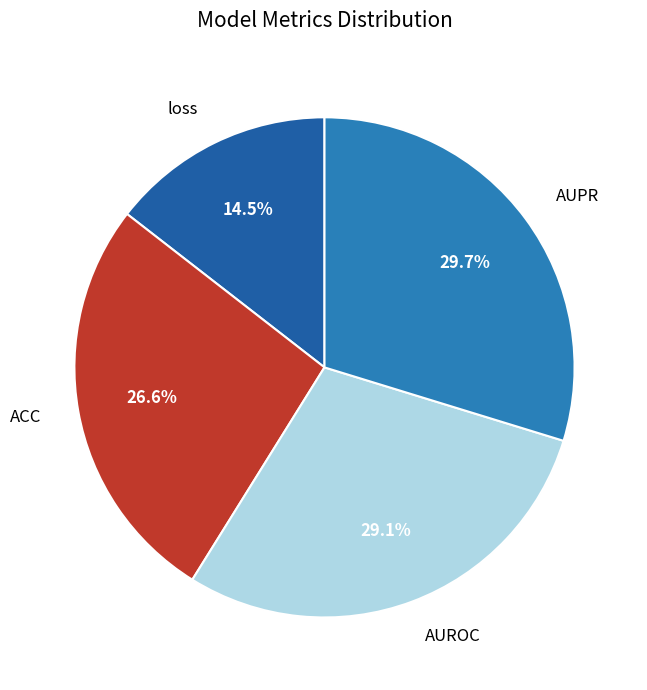

Is AUPR the majority of the pie?

No